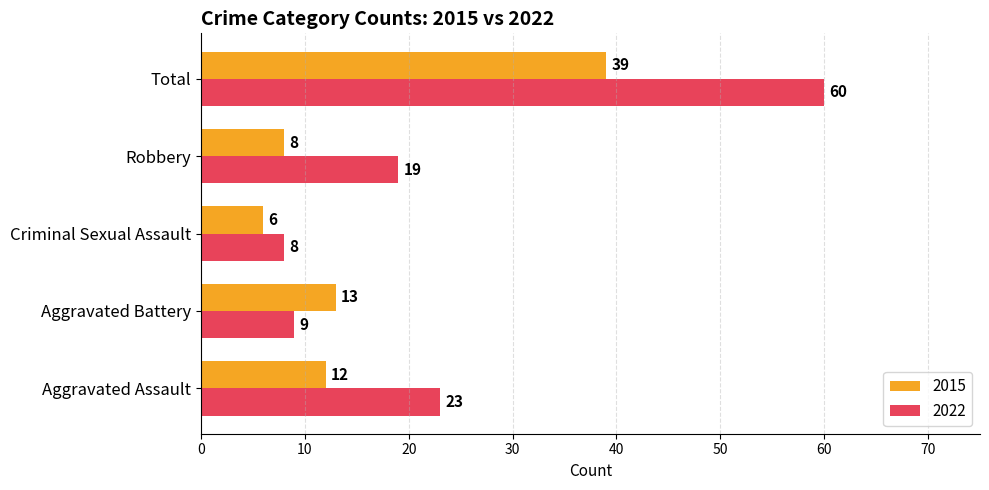

Is the value of 2015 at Aggravated Battery greater than the value of 2022 at Aggravated Battery?

Yes